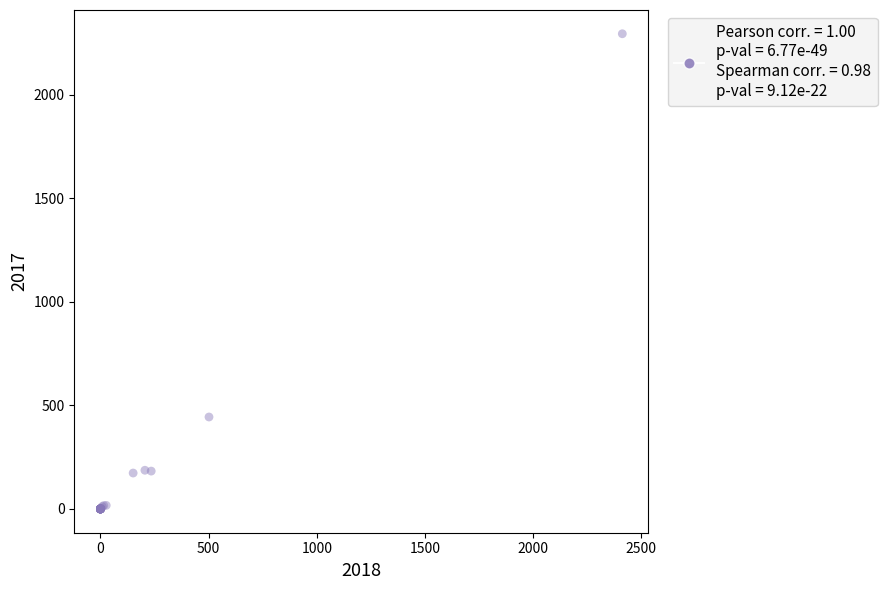

What Y value in the scatter plot is closest to 1147?

444.1